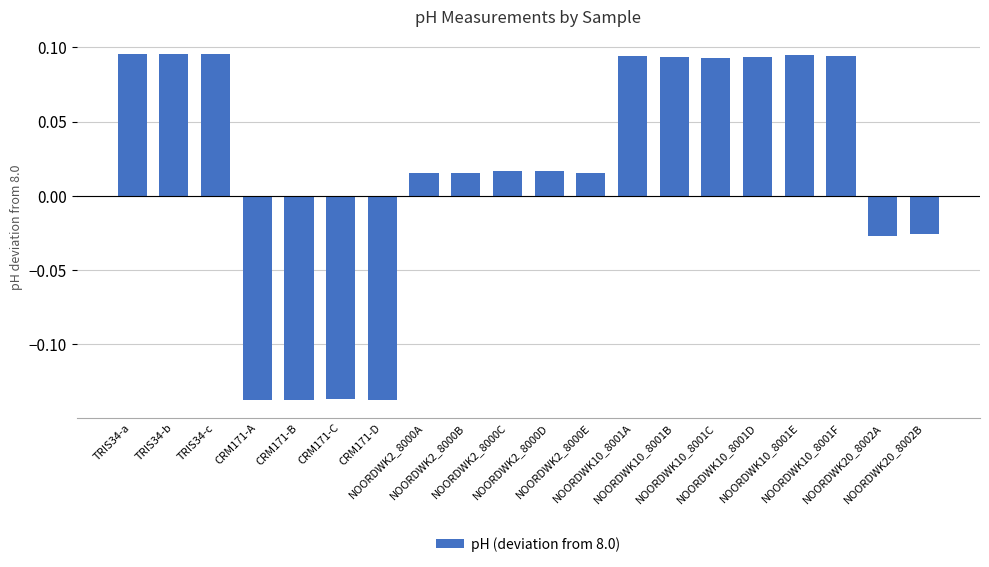

How many bars are there in total?

20